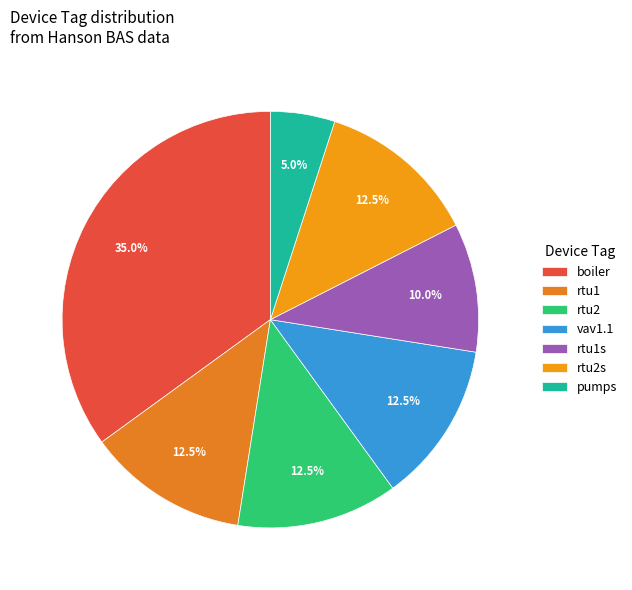

True or false: pumps accounts for 1% of the total.

False